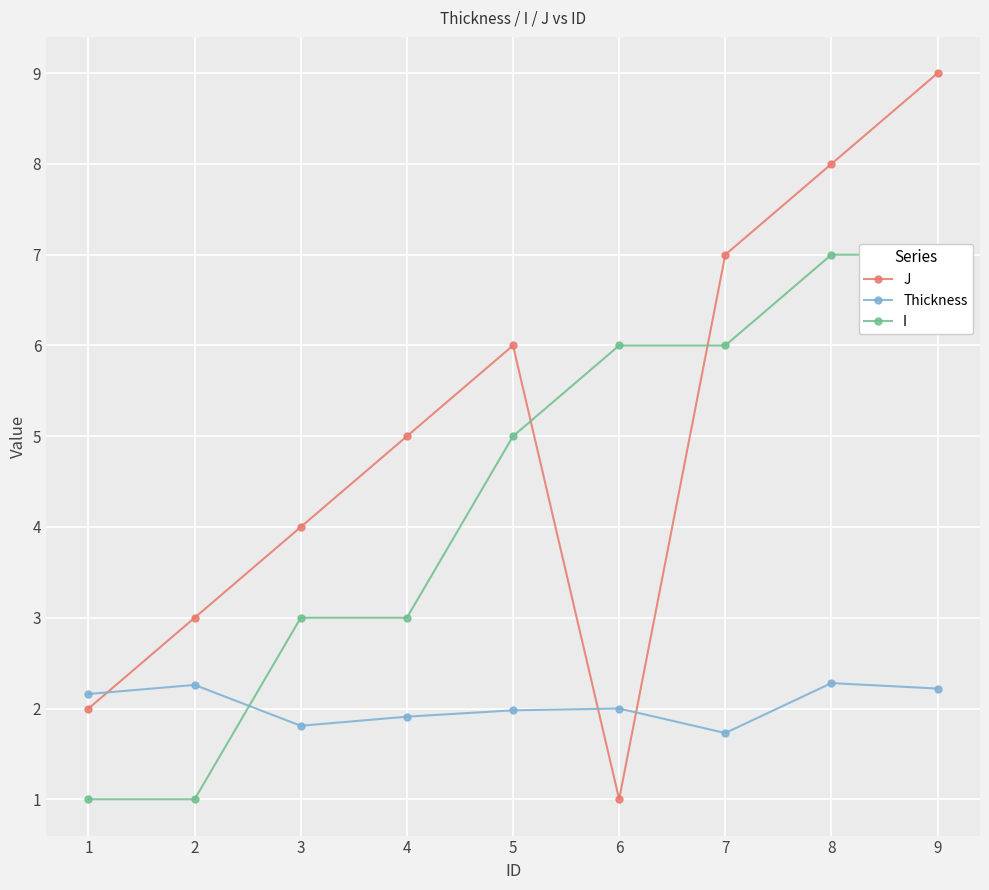

Reading left to right, extract all data points from this chart.

J: 1=2.0	2=3.0	3=4.0	4=5.0	5=6.0	6=1.0	7=7.0	8=8.0	9=9.0
Thickness: 1=2.2	2=2.3	3=1.8	4=1.9	5=2.0	6=2.0	7=1.7	8=2.3	9=2.2
I: 1=1.0	2=1.0	3=3.0	4=3.0	5=5.0	6=6.0	7=6.0	8=7.0	9=7.0